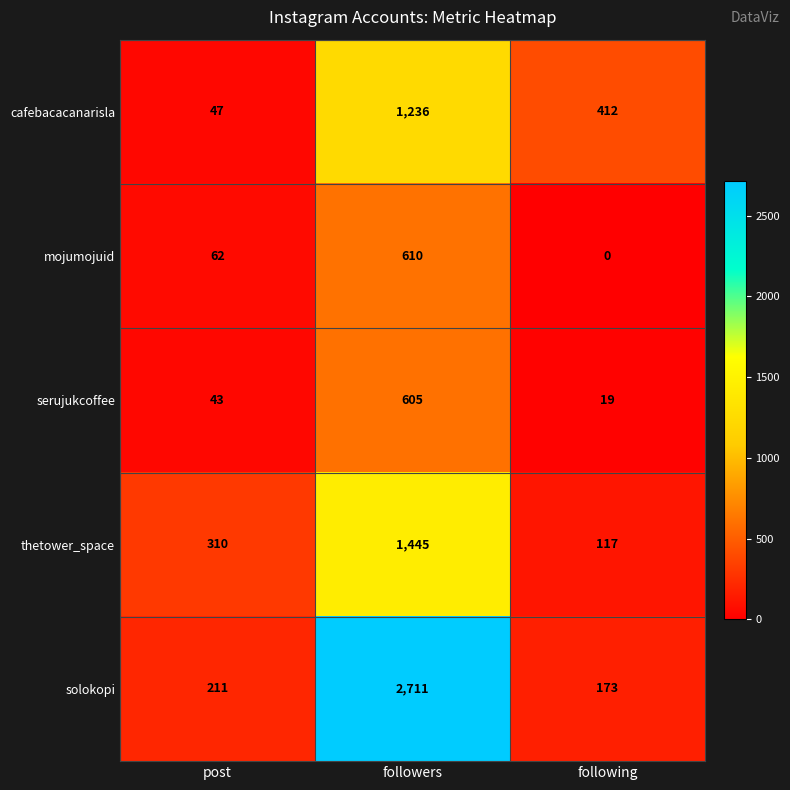

Which category has the highest value in the serujukcoffee series?

followers